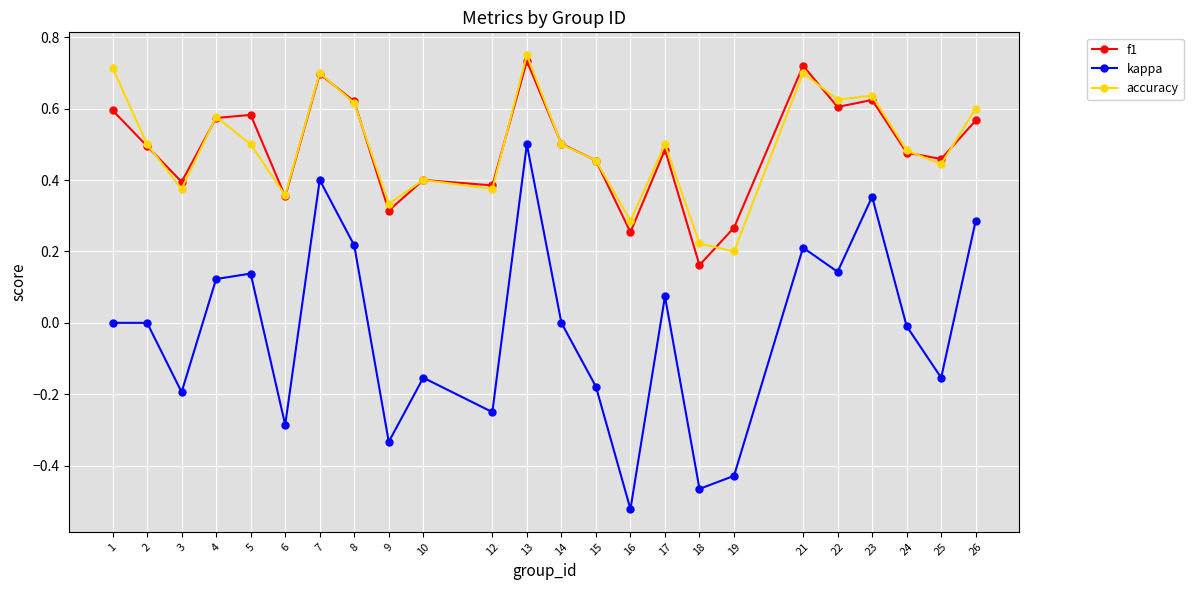

Is the value of accuracy at 3 greater than the value of kappa at 16?

Yes